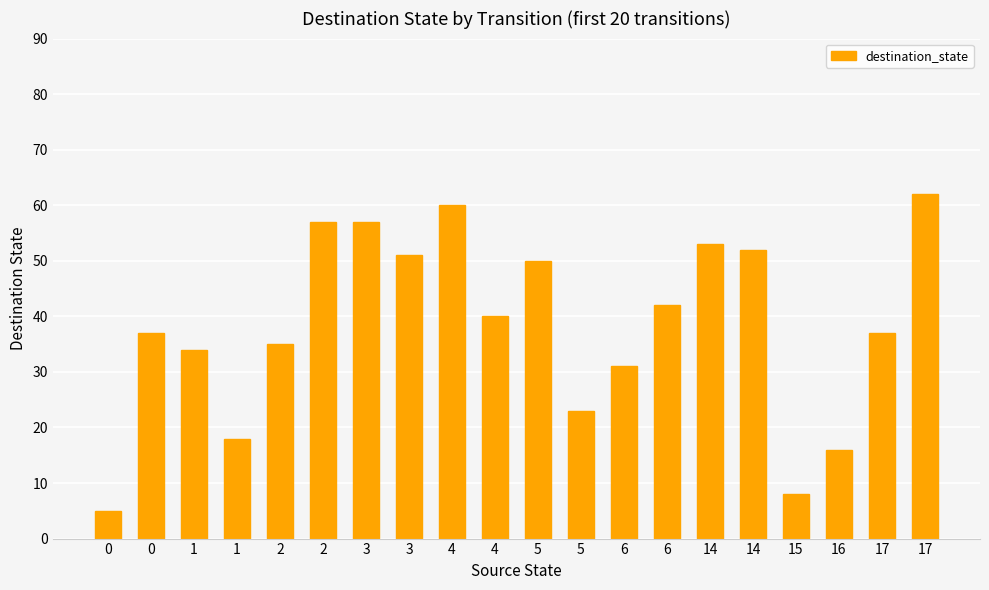

What is the change in value from 0 to 3?

+52